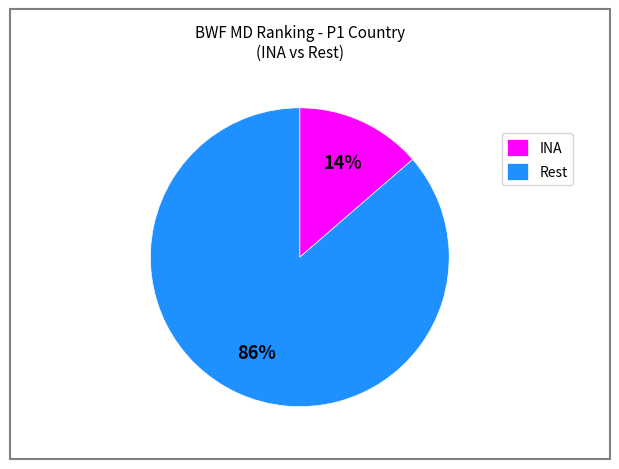

How many slices are in this pie chart?

2